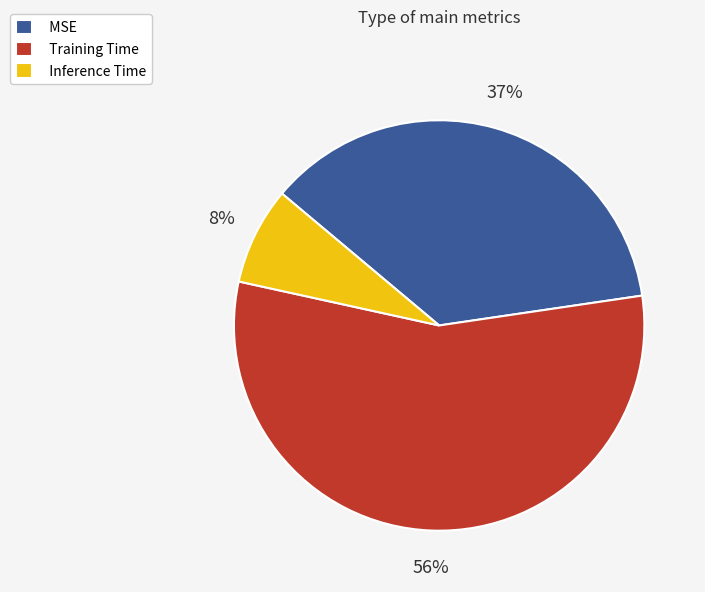

To the nearest percent, what is the combined percentage of MSE and Training Time?

92%